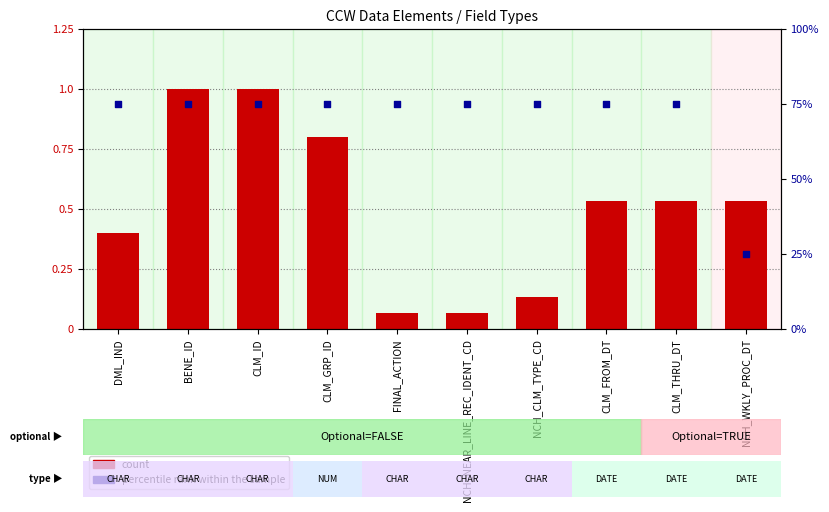

Which series contains the highest Y value?

percentile rank within the sample